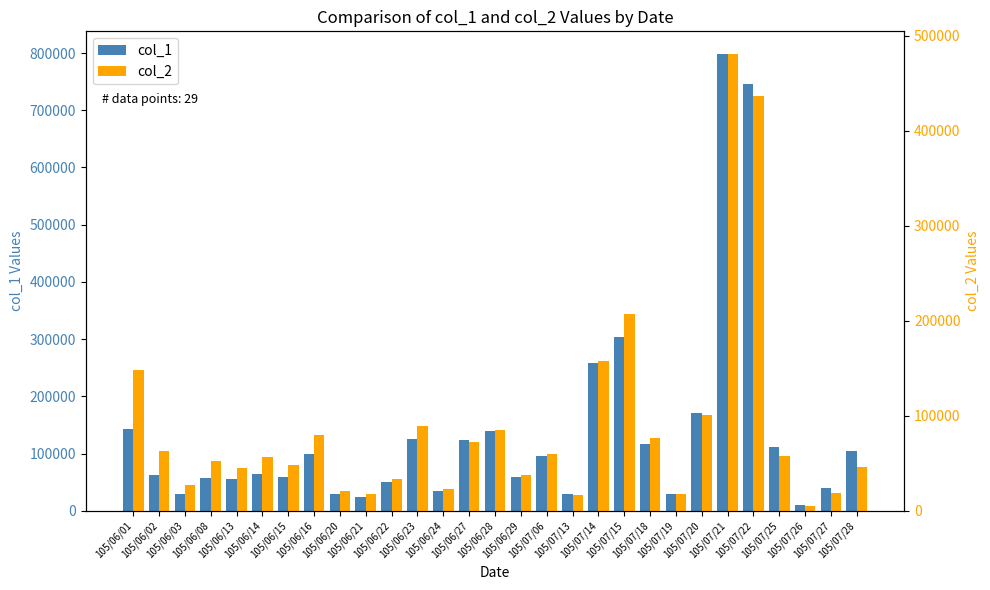

Reading left to right, list all the values displayed in this chart.

col_1: 105/06/01=143000	105/06/02=62000	105/06/03=30000	105/06/08=58000	105/06/13=55000	105/06/14=65000	105/06/15=60000	105/06/16=100000	105/06/20=30000	105/06/21=25000	105/06/22=50000	105/06/23=125000	105/06/24=35000	105/06/27=124000	105/06/28=139000	105/06/29=59000	105/07/06=95000	105/07/13=30000	105/07/14=259000	105/07/15=303000	105/07/18=117000	105/07/19=30000	105/07/20=171000	105/07/21=798000	105/07/22=745000	105/07/25=111000	105/07/26=10000	105/07/27=40000	105/07/28=105000
col_2: 105/06/01=148100	105/06/02=62620	105/06/03=27000	105/06/08=52780	105/06/13=45400	105/06/14=57200	105/06/15=48600	105/06/16=80100	105/06/20=20400	105/06/21=17250	105/06/22=33500	105/06/23=89800	105/06/24=22600	105/06/27=72870	105/06/28=84790	105/06/29=37760	105/07/06=59850	105/07/13=16500	105/07/14=158280	105/07/15=206780	105/07/18=77150	105/07/19=18000	105/07/20=101070	105/07/21=480870	105/07/22=436420	105/07/25=57720	105/07/26=5000	105/07/27=18600	105/07/28=46250